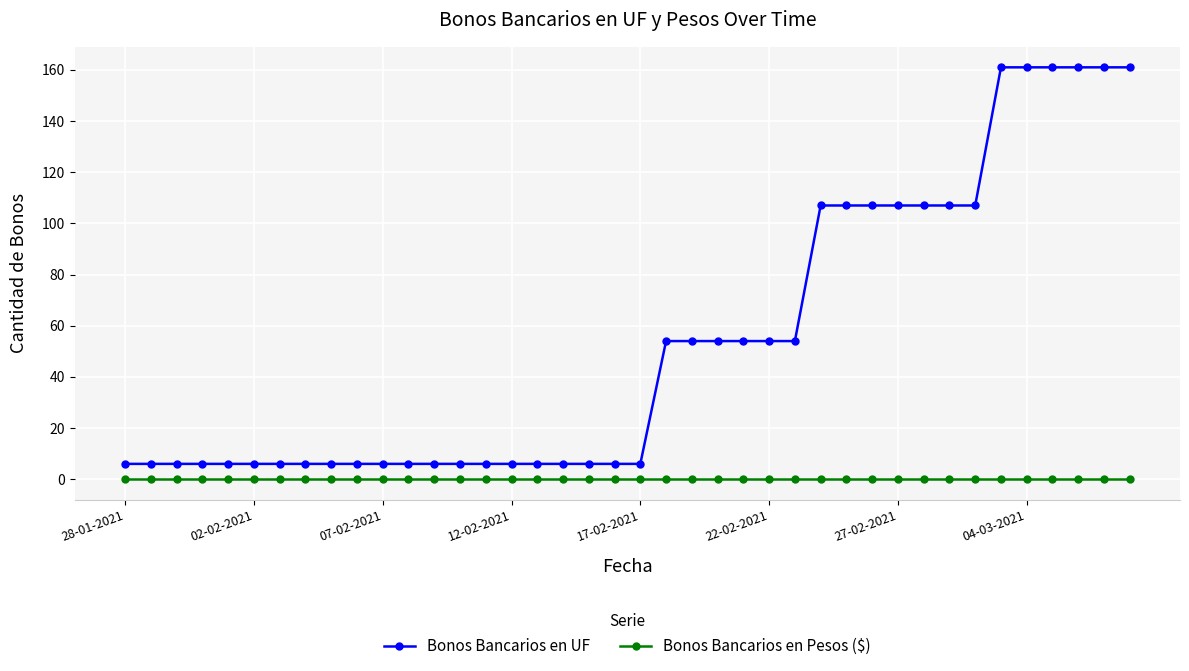

Which series has the widest spread of values?

Bonos Bancarios en UF